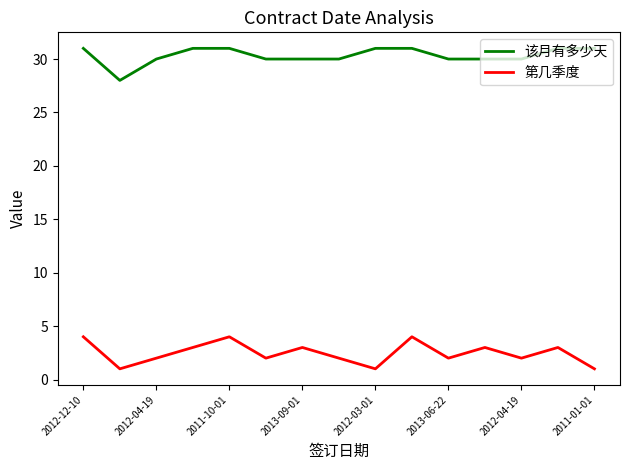

What are all the series names shown in the legend?

该月有多少天, 第几季度